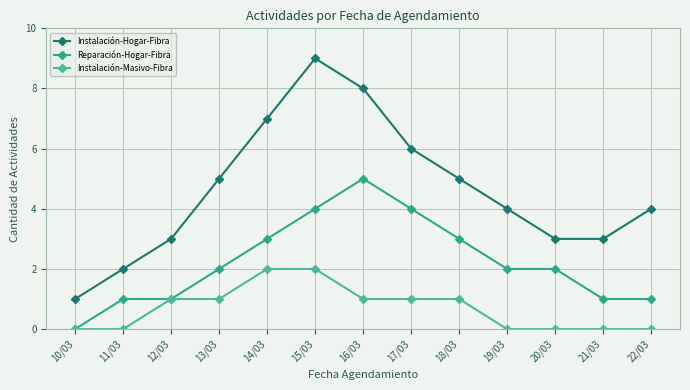

True or false: Instalación-Hogar-Fibra has a value of 7 at 14/03.

True